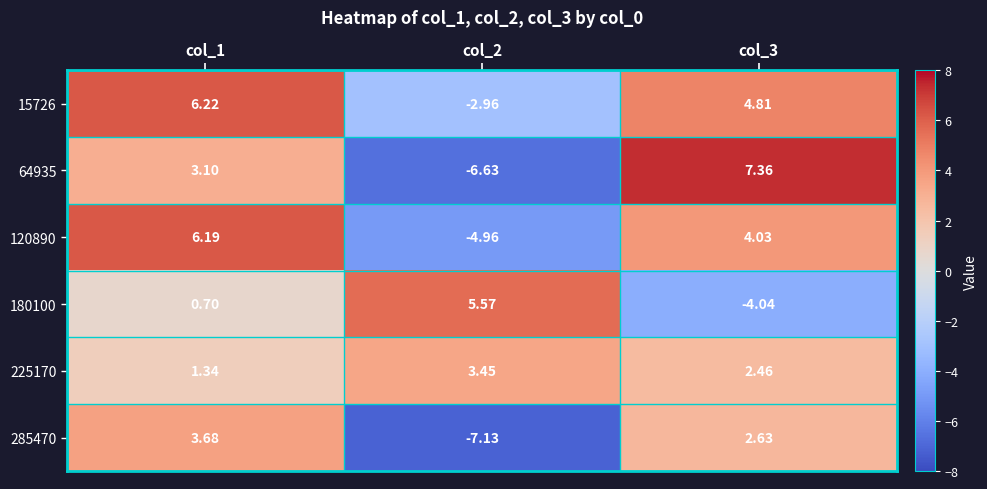

How many categories are shown in the chart?

3